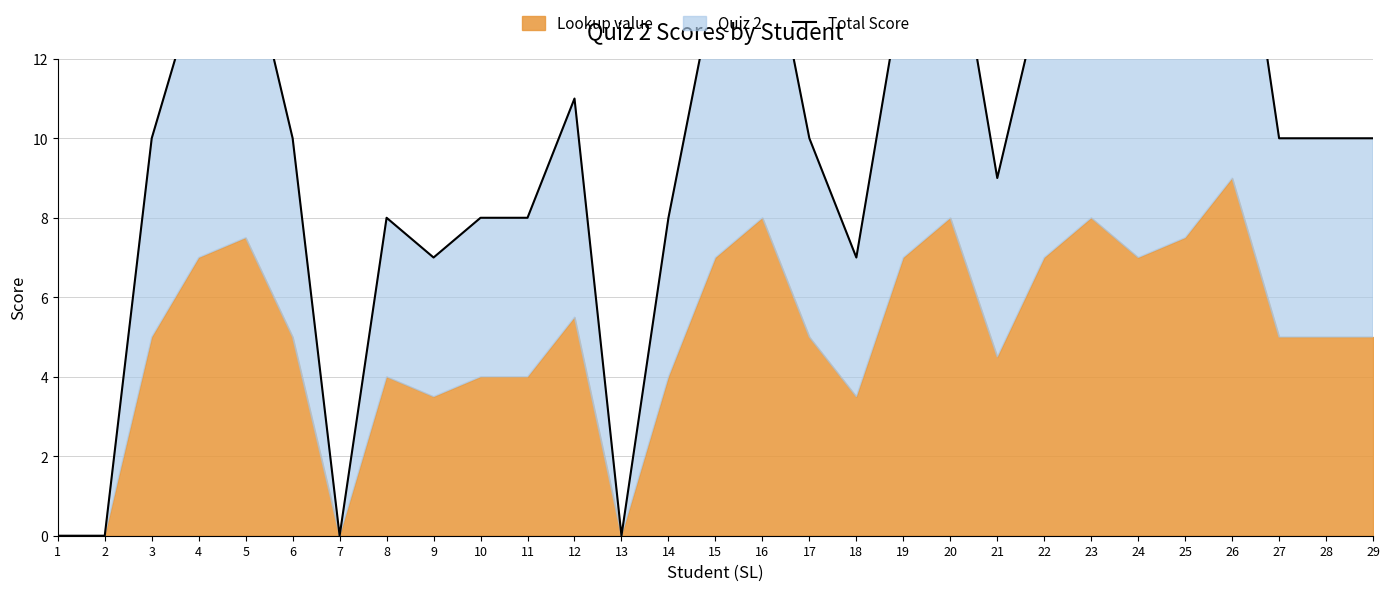

List the labels in order of value, largest first.

26, 16, 20, 23, 5, 25, 4, 15, 19, 22, 24, 12, 3, 6, 17, 27, 28, 29, 21, 8, 10, 11, 14, 9, 18, 1, 2, 7, 13